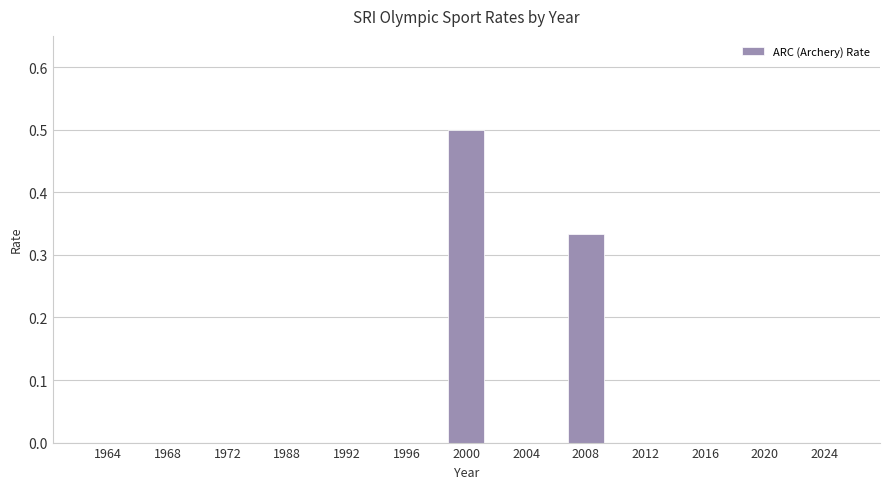

Which category has the highest value across all series?

2000